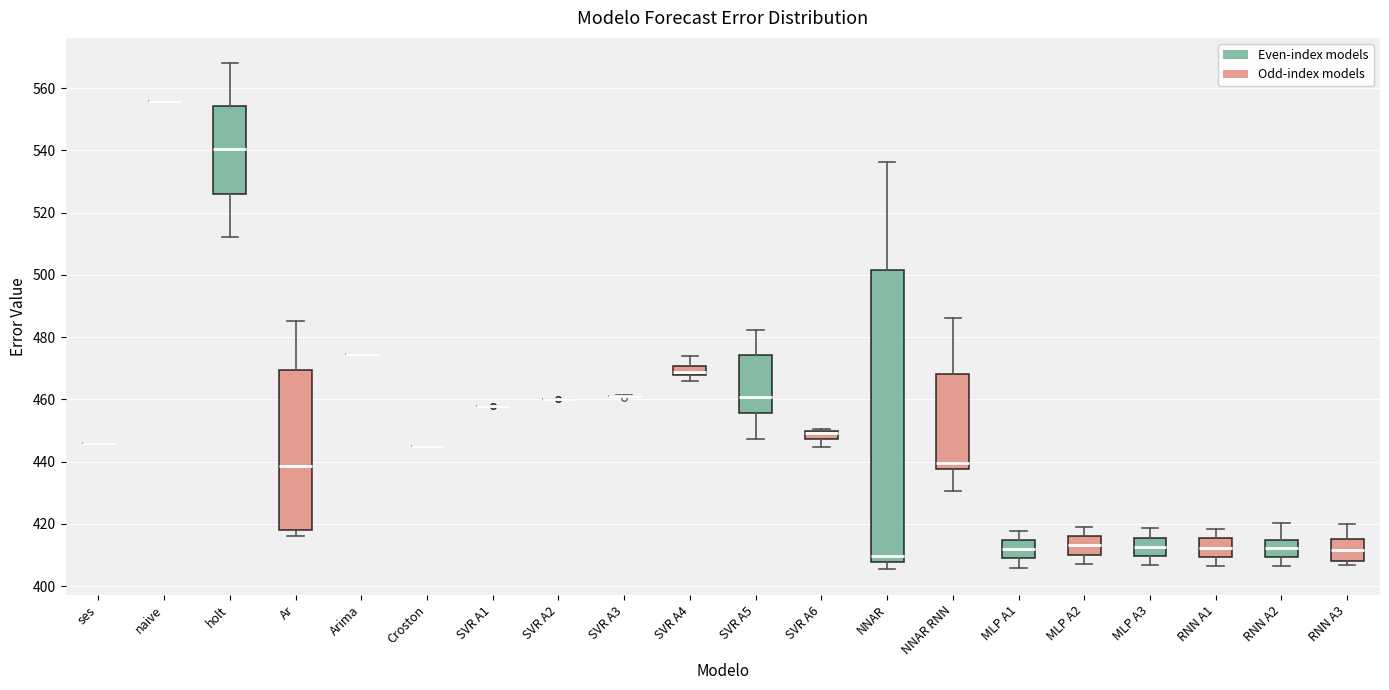

Comparing the boxes themselves (not the whiskers), which one is the tallest?

NNAR